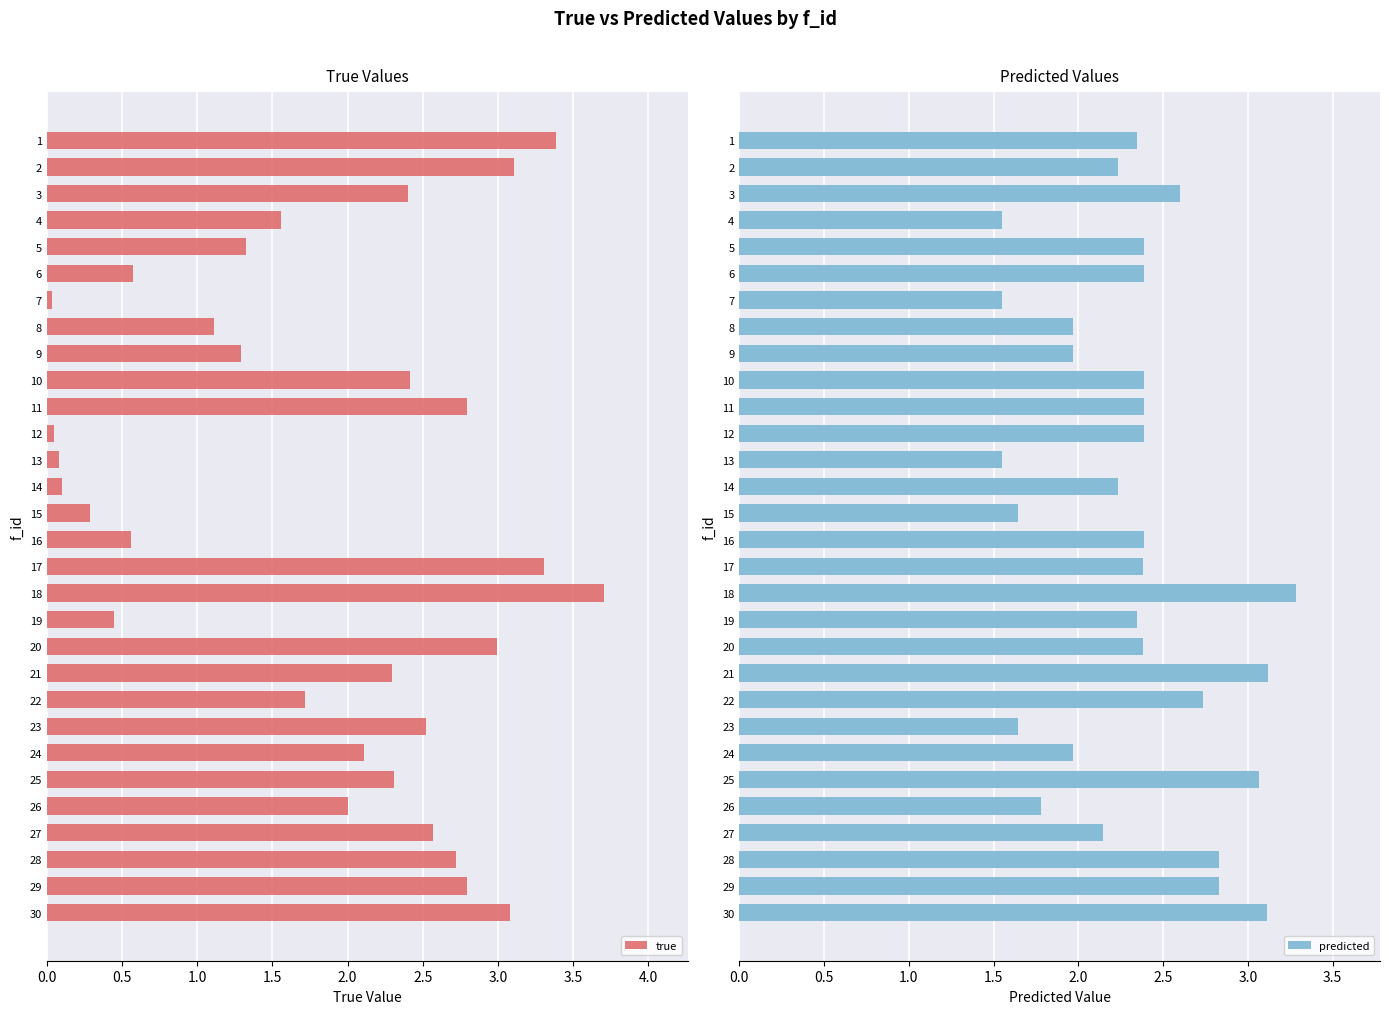

What is the sum of the true values at 20 and 10?

5.4